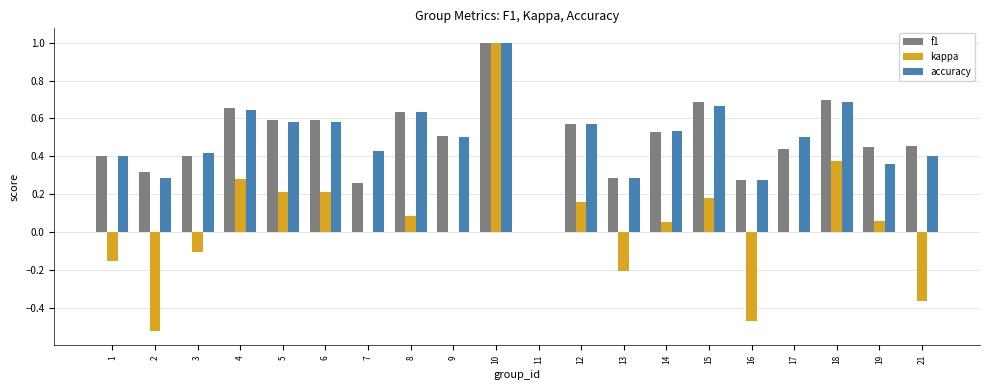

Count the f1 values in the range 0 to 1.

20